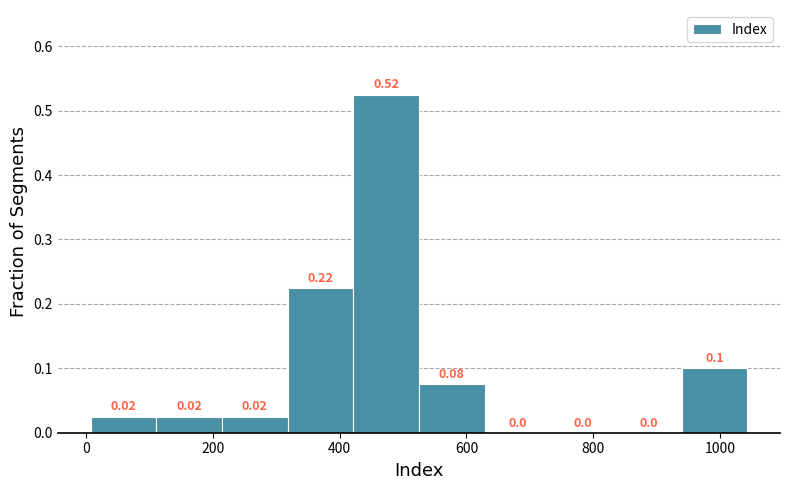

Over which range of the x-axis is the bar tallest?

420 to 520